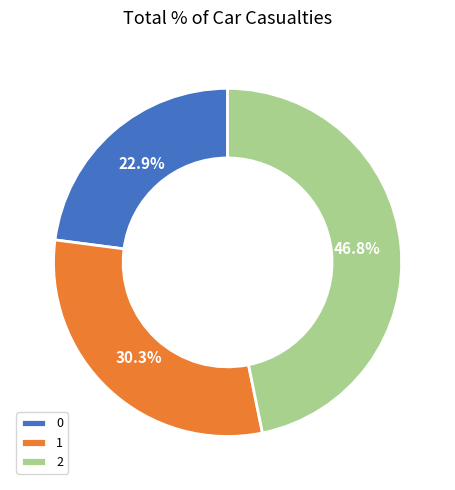

The 0 slice represents 23% of the pie. True or false?

True